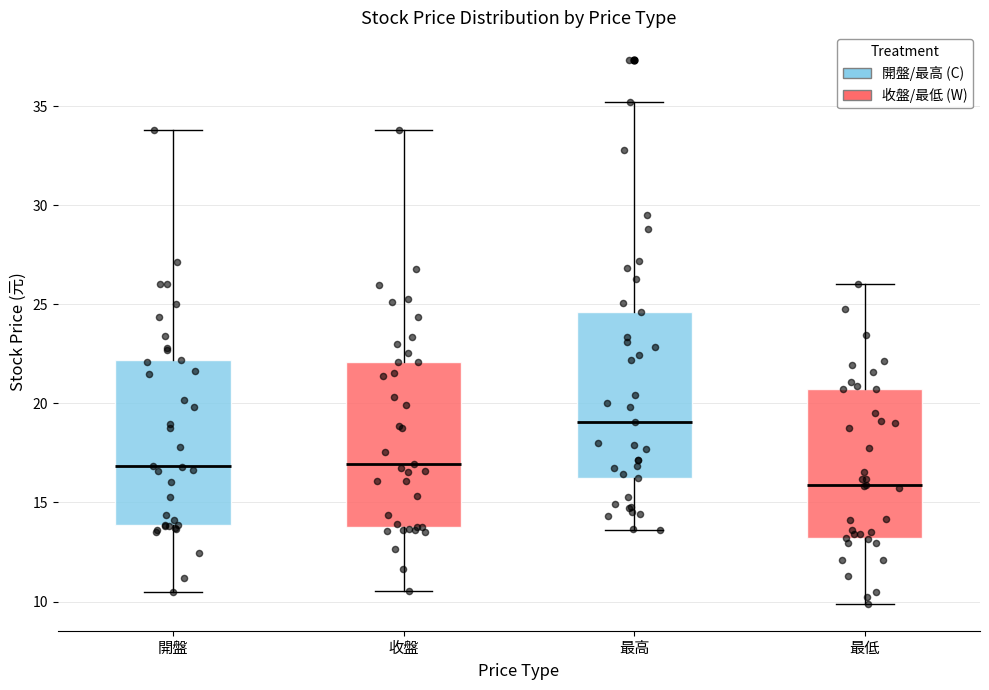

Where is the lower edge of the box for 收盤 on the y-axis? The values are not printed on the chart, so give them approximately, as read against the axis.

14.0